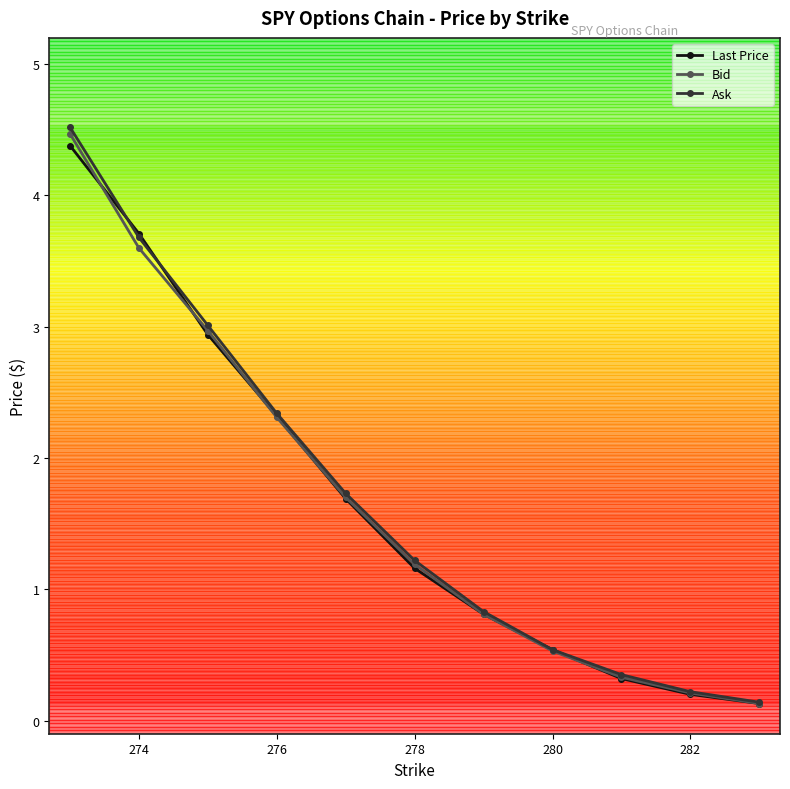

What is the value of the Bid point at the 2nd from the left?

3.6